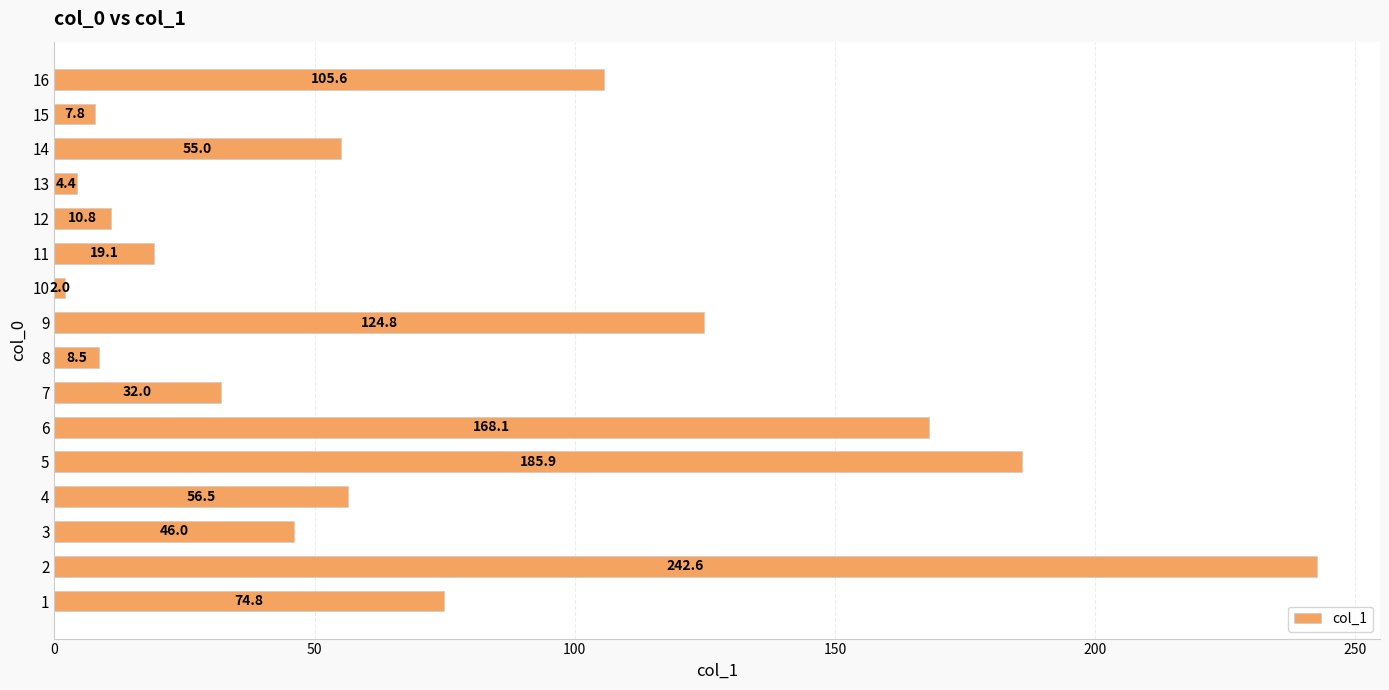

What is the difference between the maximum and minimum values?

240.6